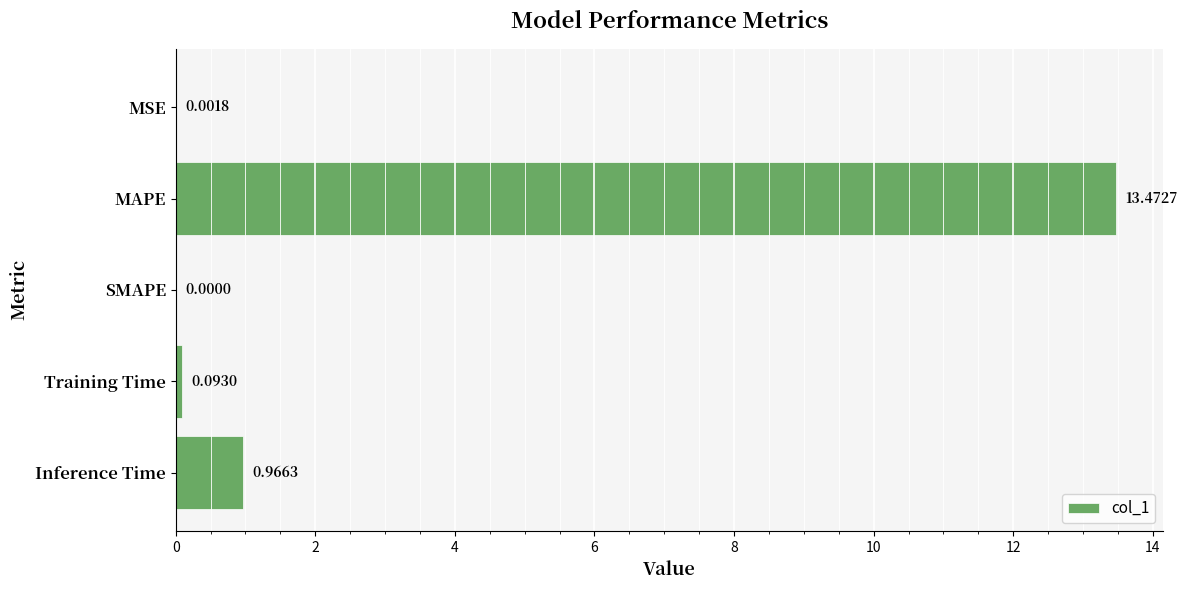

What is the change in value from MAPE to SMAPE?

-13.5